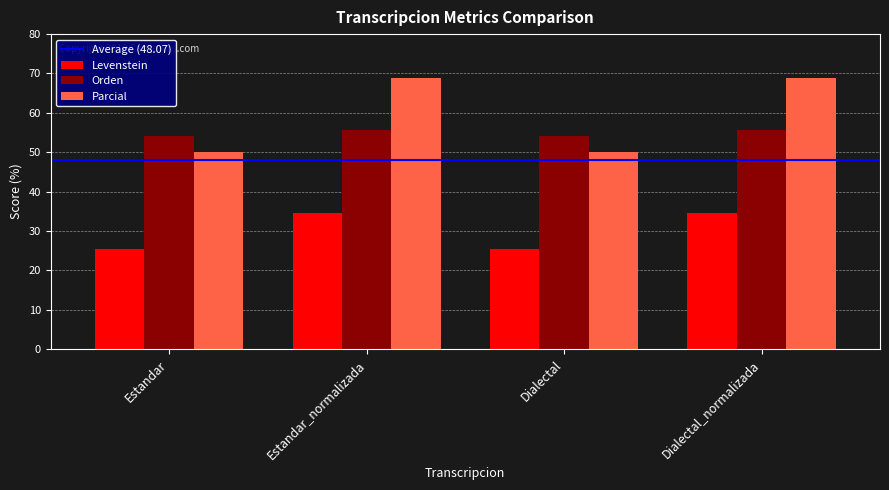

True or false: Parcial has a value of 68.8 at Dialectal_normalizada.

True